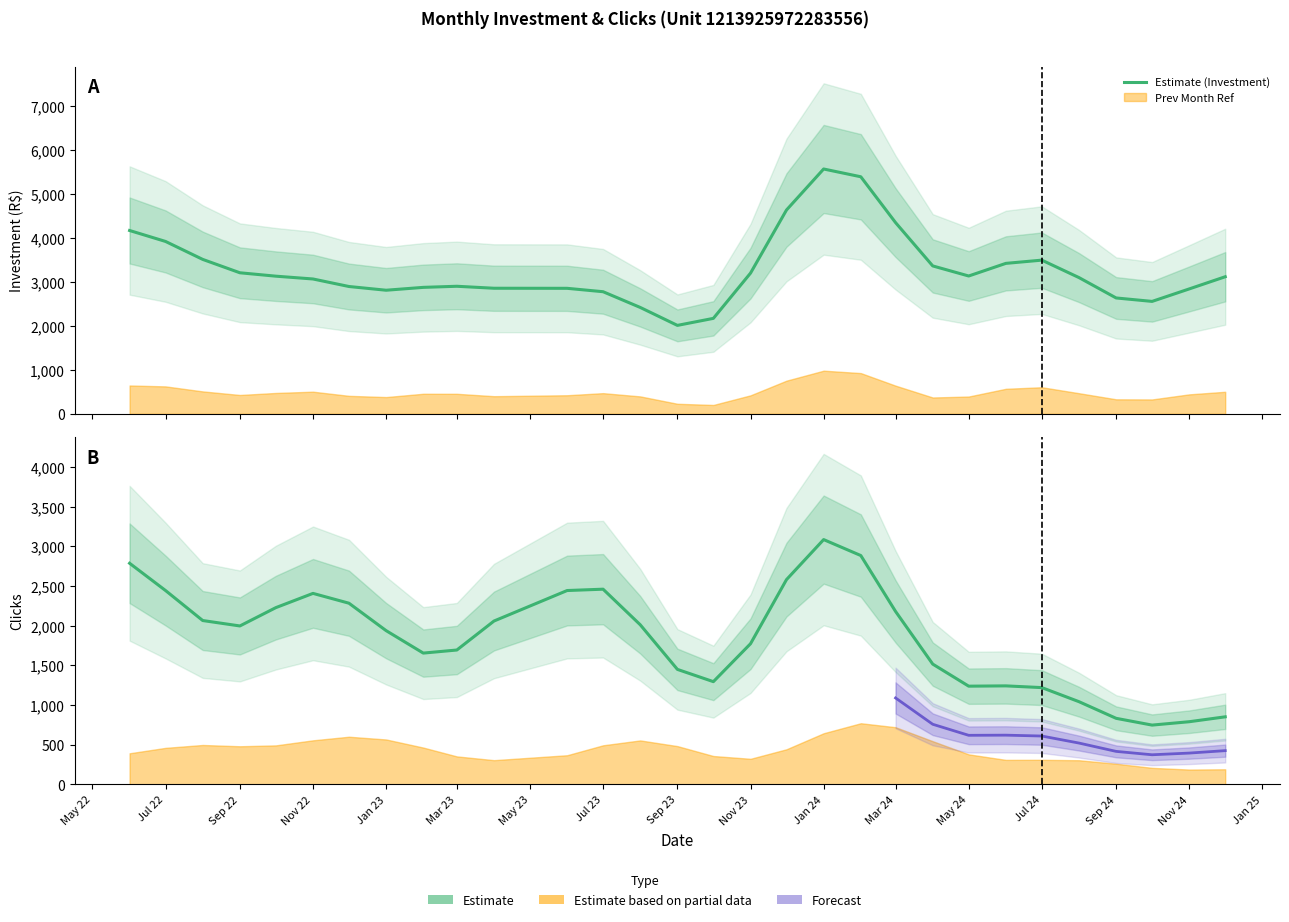

Rank the series by their average value, from lowest to highest.

Estimate (Clicks), Estimate (Investment)